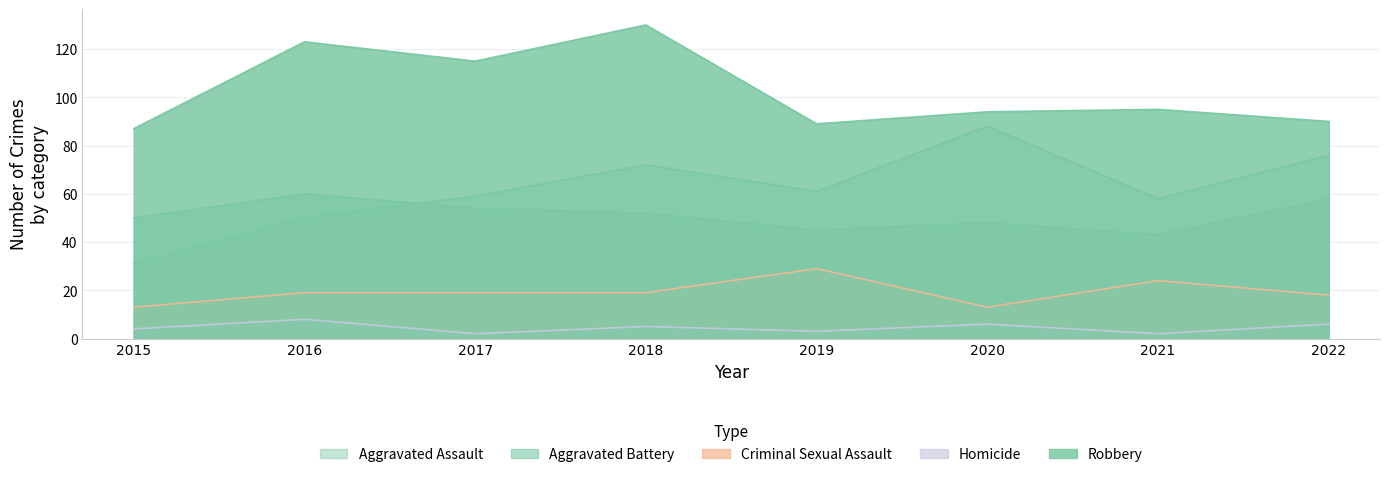

How many data points in Homicide are less than 5?

4